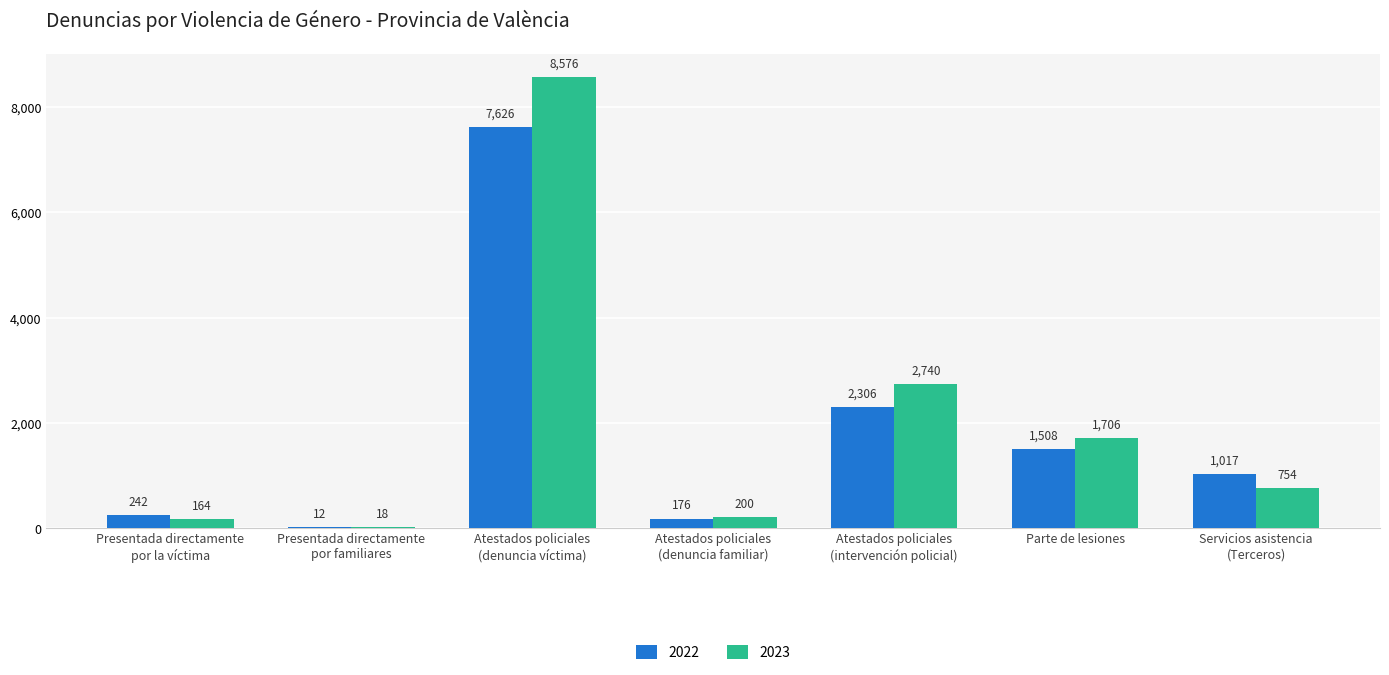

What is the sum of all 2023 values?

14158